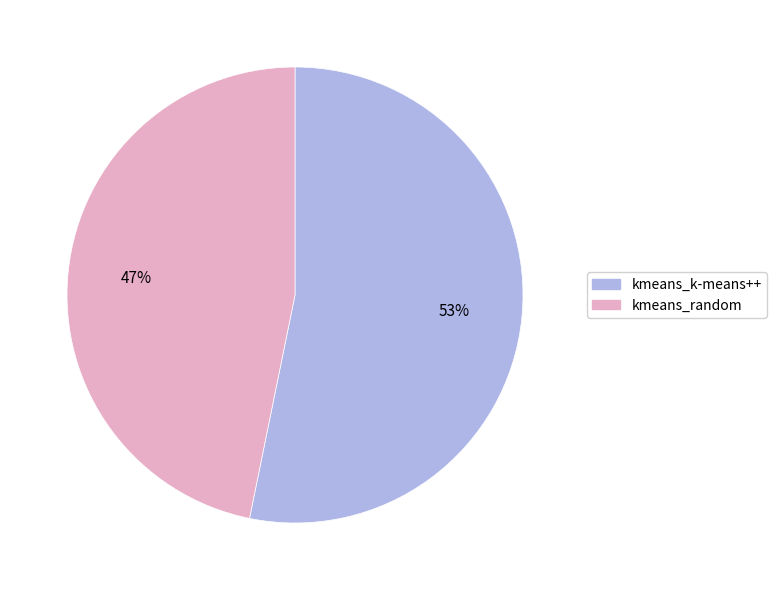

True or false: kmeans_k-means++ accounts for 53% of the total.

True